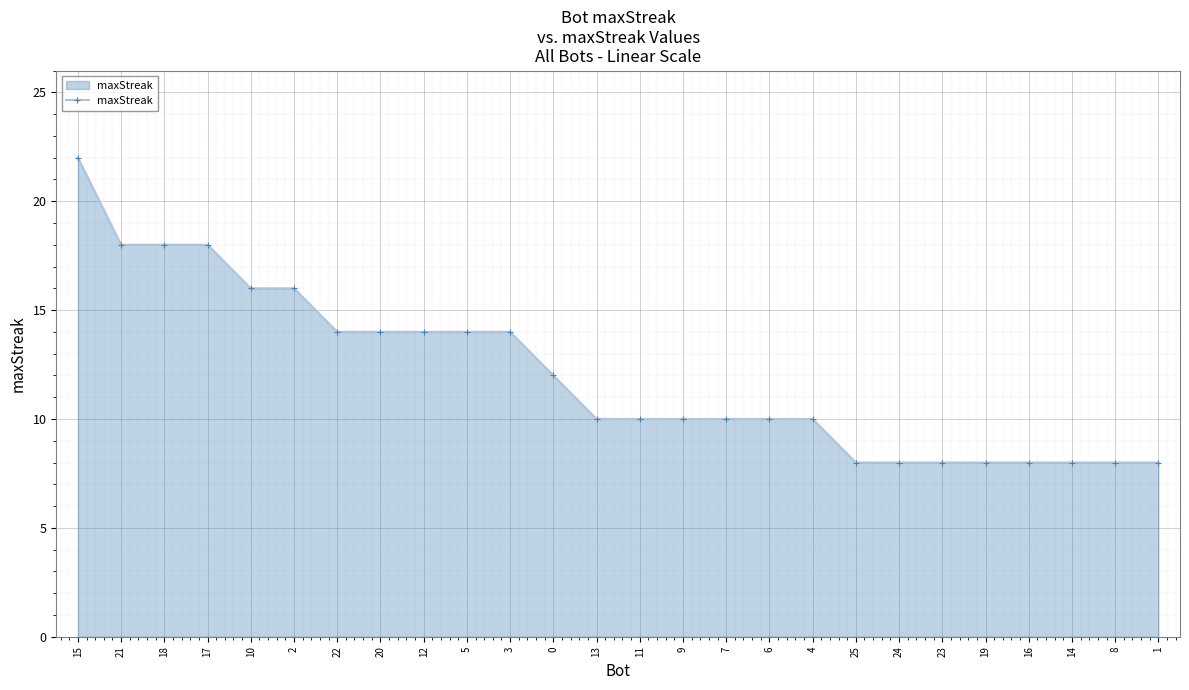

The value at 4 is 18. True or false?

False